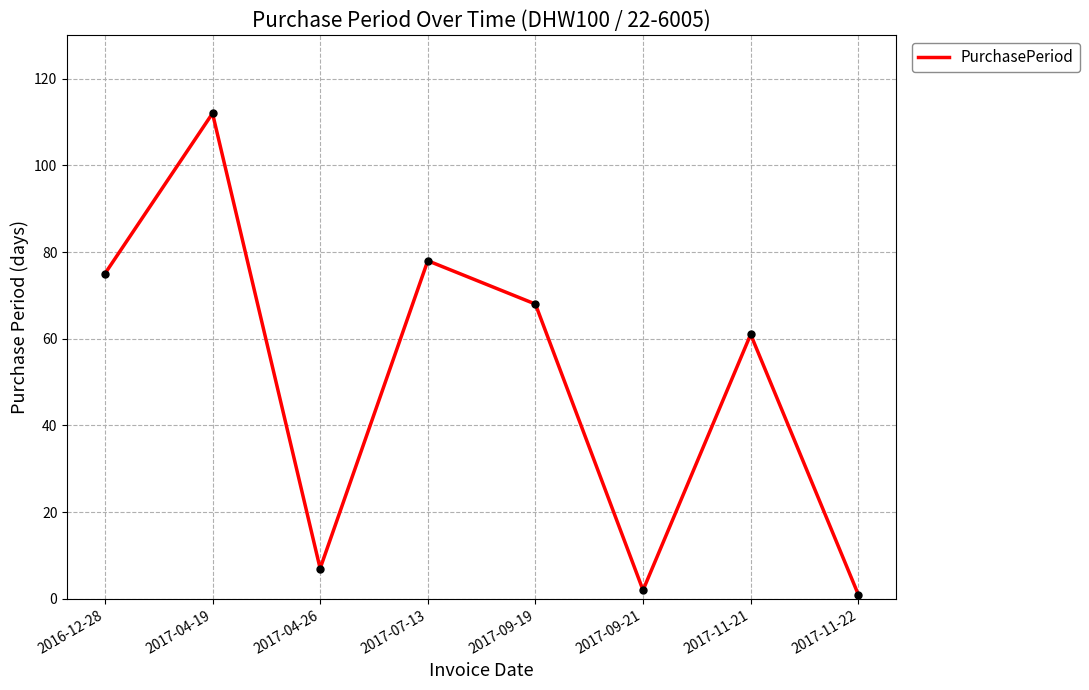

What position from the right is 2016-12-28?

8